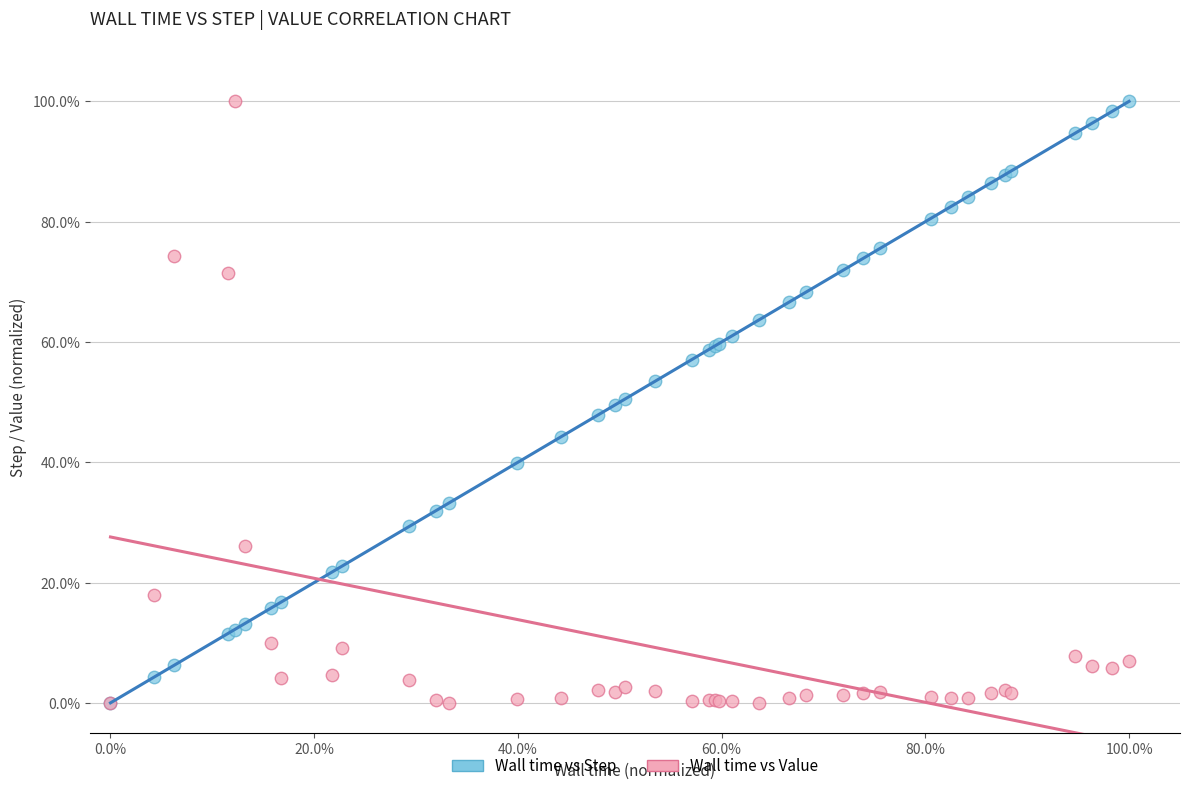

What are all the series names shown in the legend?

Wall time vs Step, Wall time vs Value